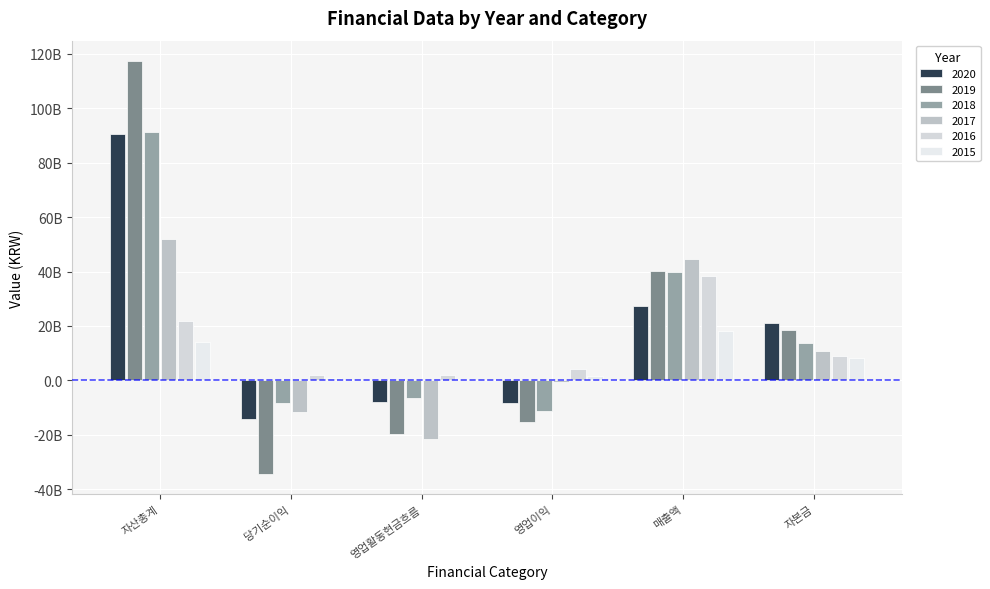

Are the bars horizontal?

No